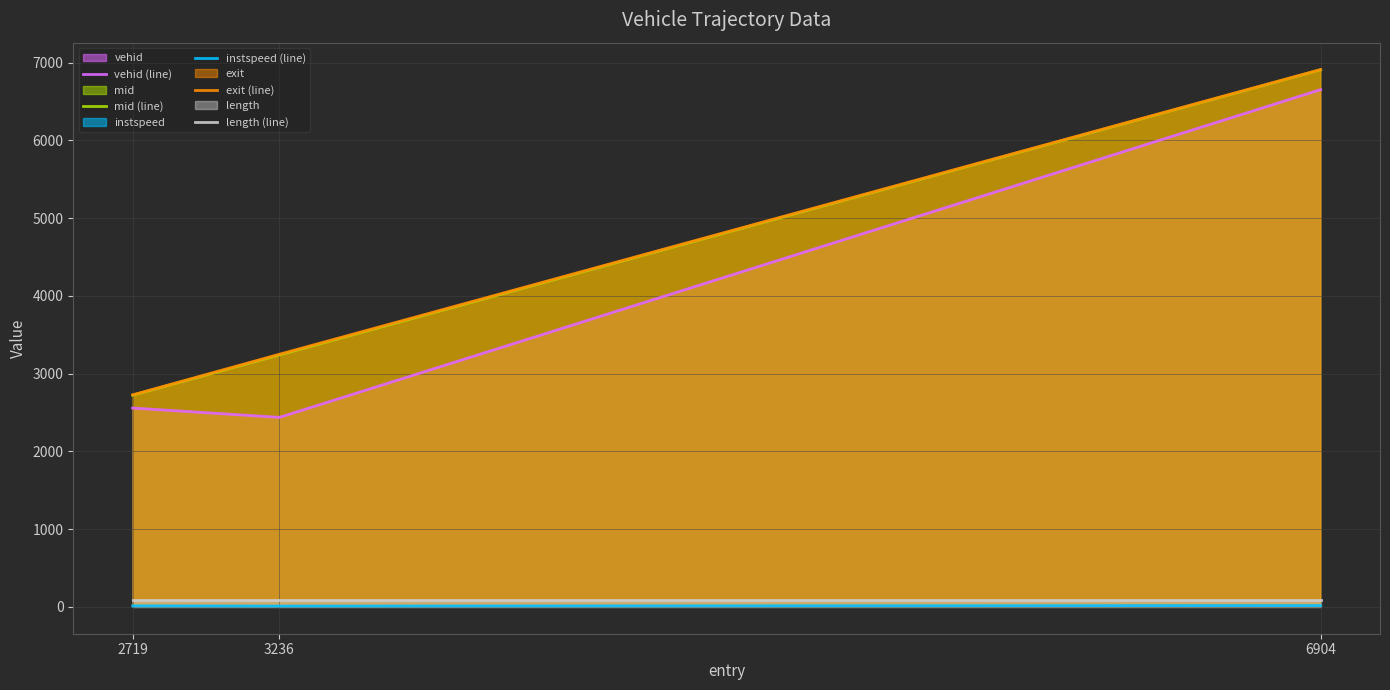

What is the maximum value for instspeed (line)?

16.6